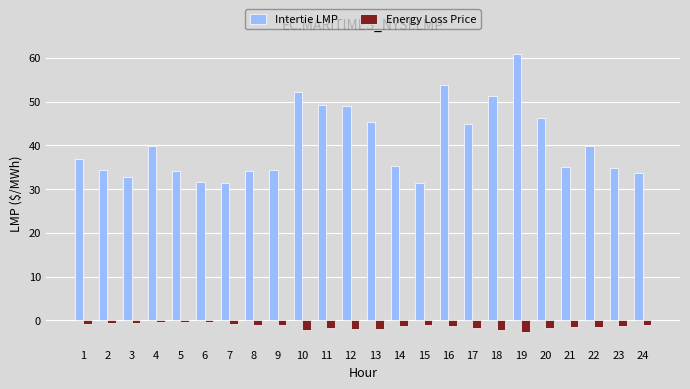

How many bars are there in total?

48